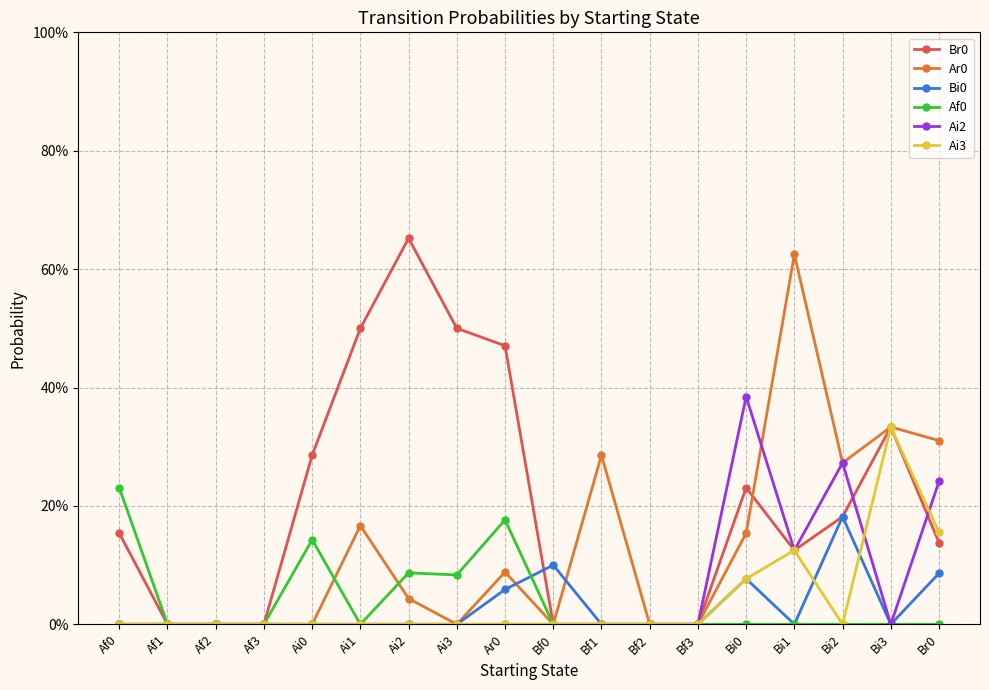

Does the chart have visible grid lines?

Yes